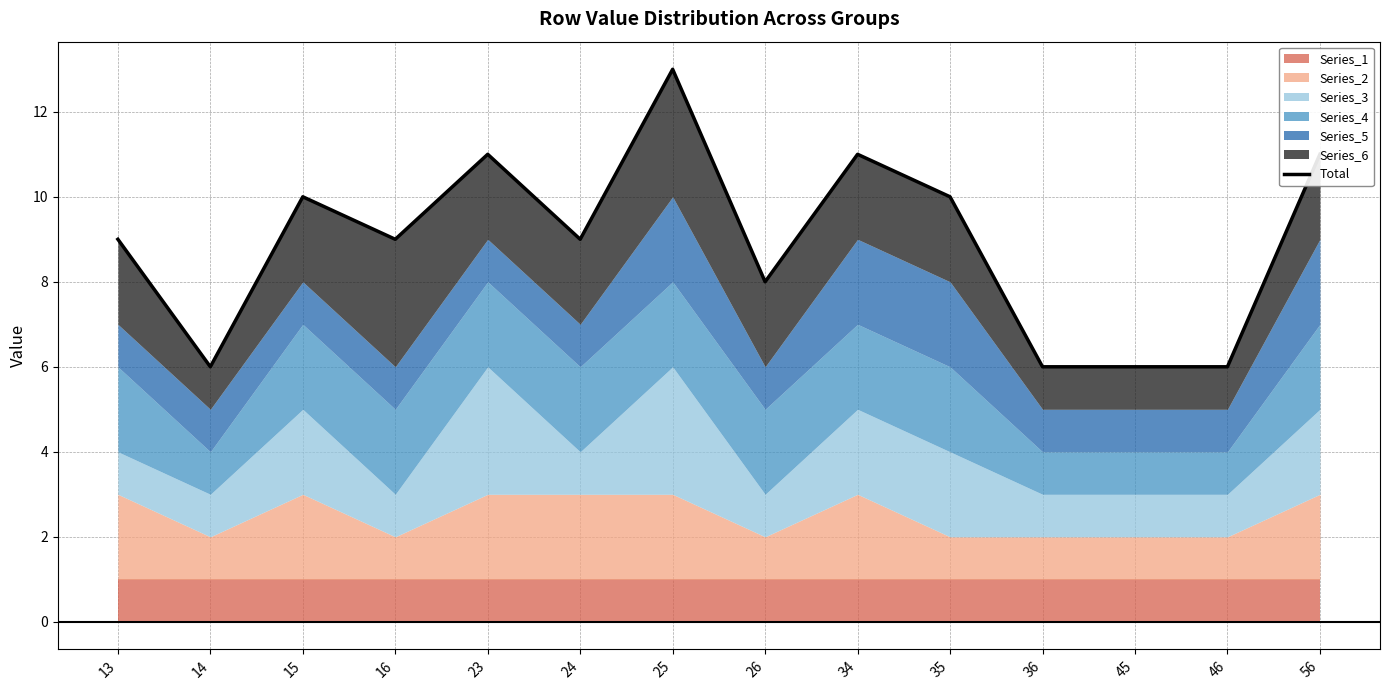

Approximately how many times larger is the value at 46 compared to 34?

0.5